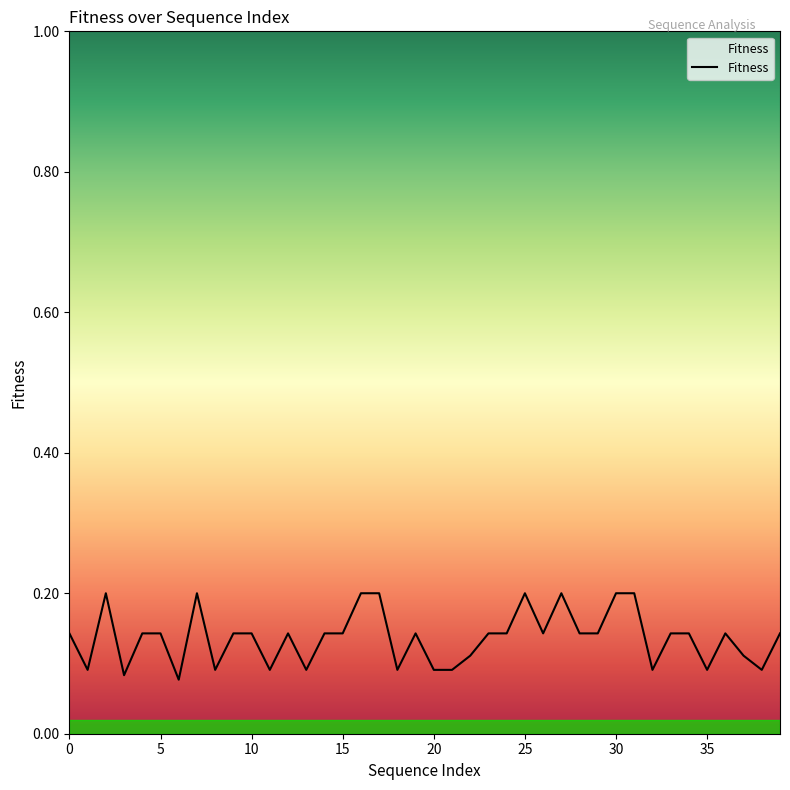

What is the sum of all values?

5.5